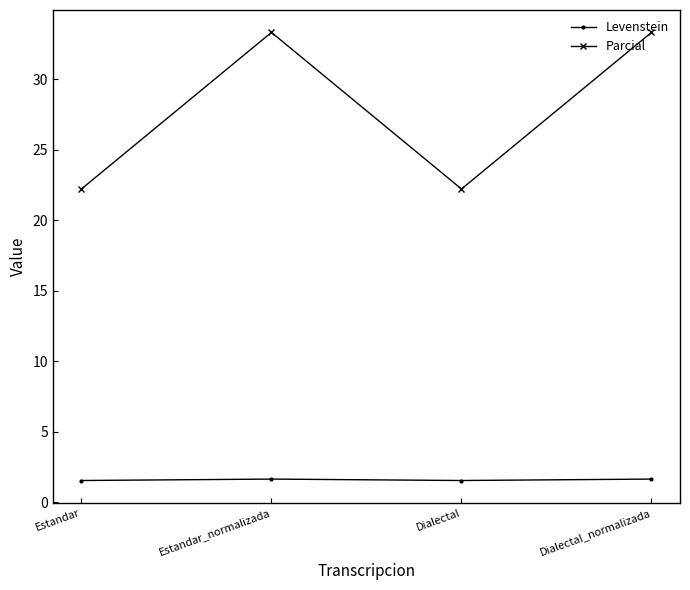

True or false: Levenstein has a value of 1.6 at Estandar_normalizada.

True